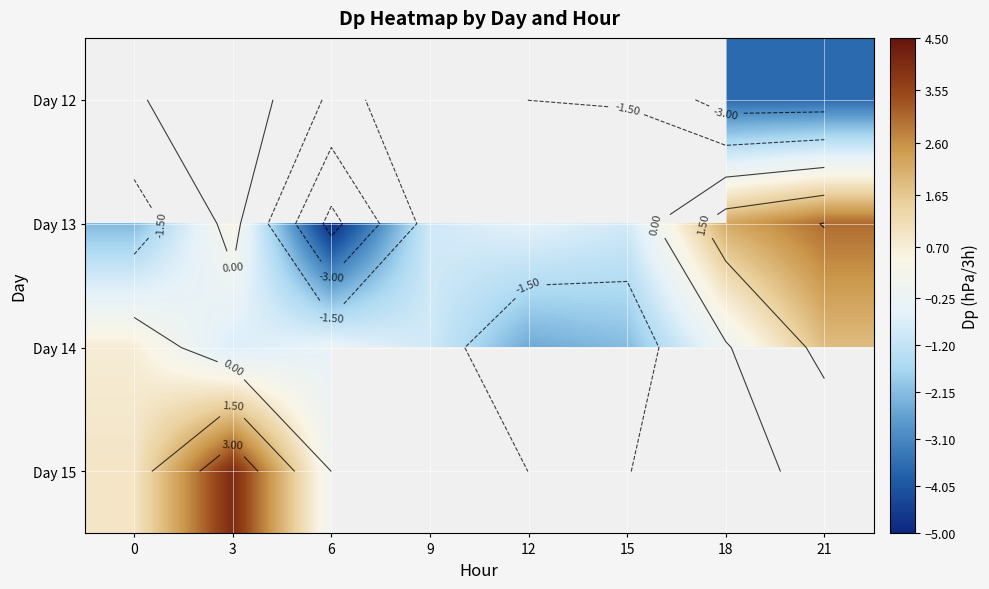

Between 9 and 18, which is larger?

18